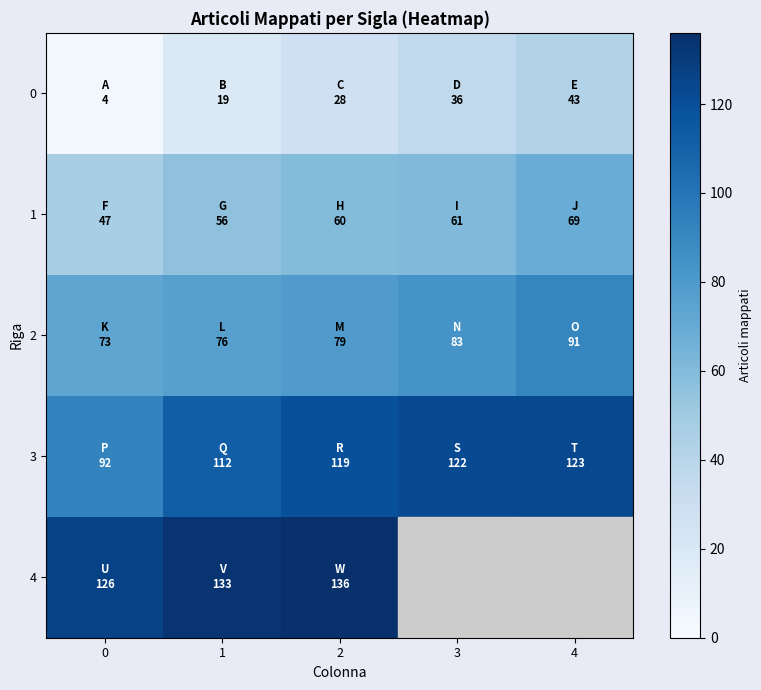

Rank the series by their average value, from lowest to highest.

0, 1, 2, 3, 4